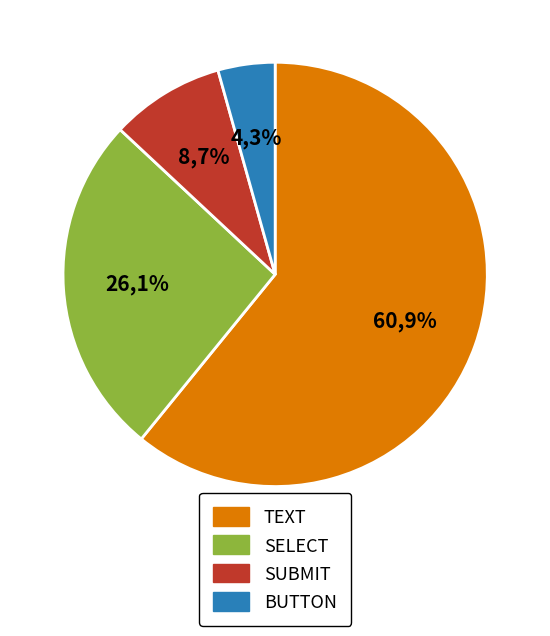

Is there a majority slice in this chart?

Yes